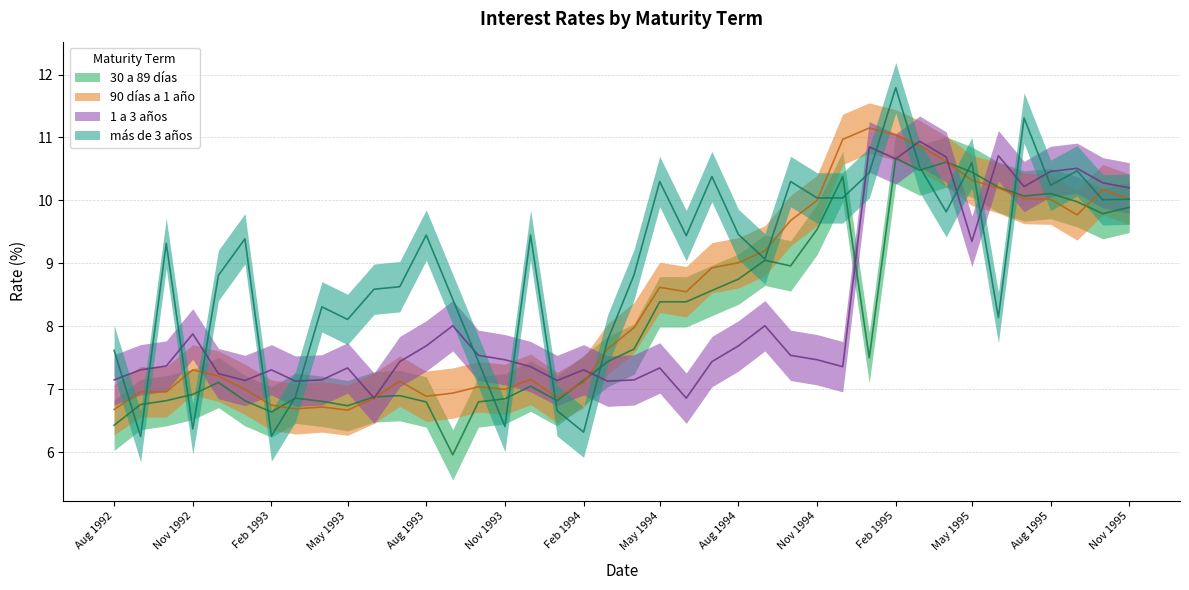

What is the sum of the 30 a 89 días values at 01-04-1994 and 01-06-1993?

14.5